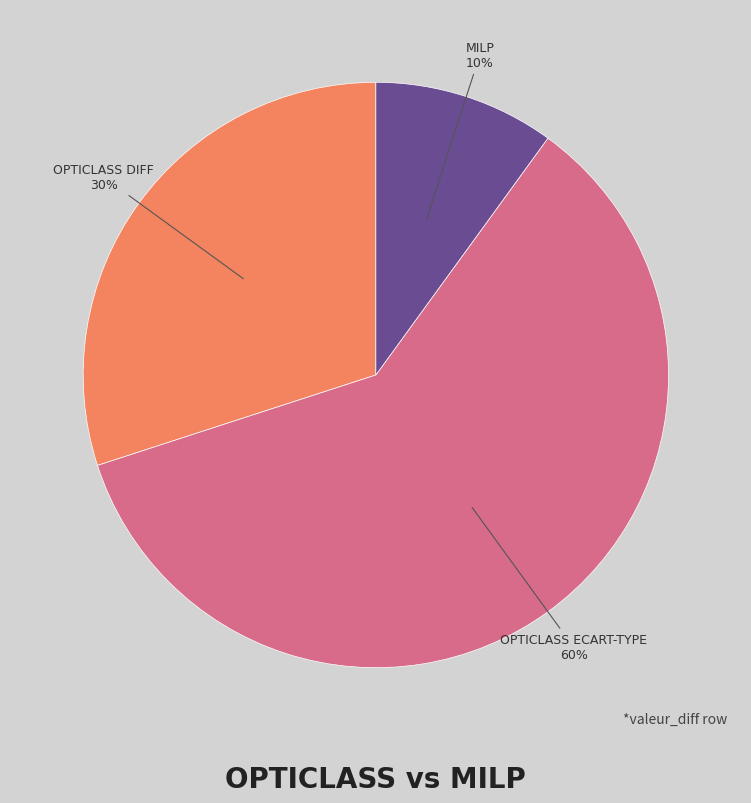

Approximately how many times larger is the value at OPTICLASS ECART-TYPE compared to OPTICLASS DIFF?

2.0